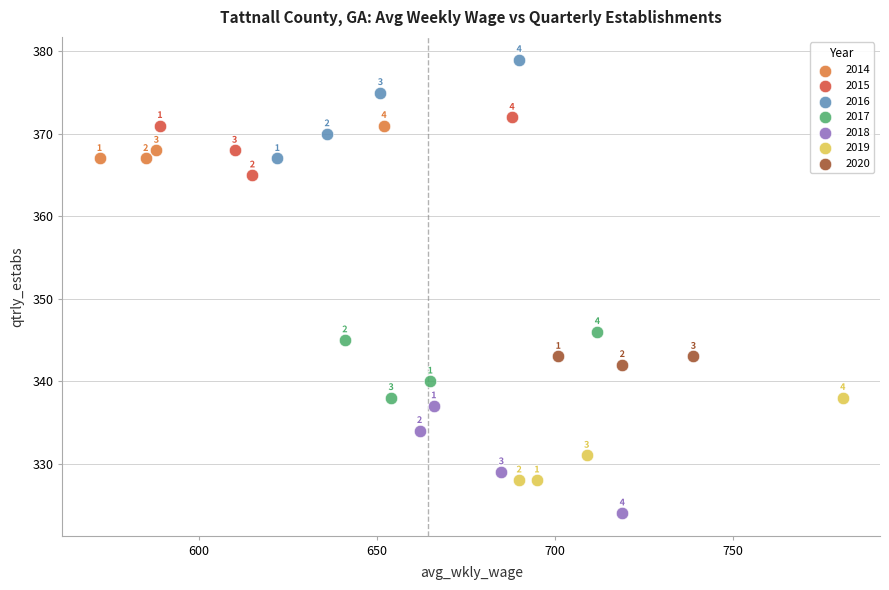

Which series reaches the maximum Y coordinate?

2016